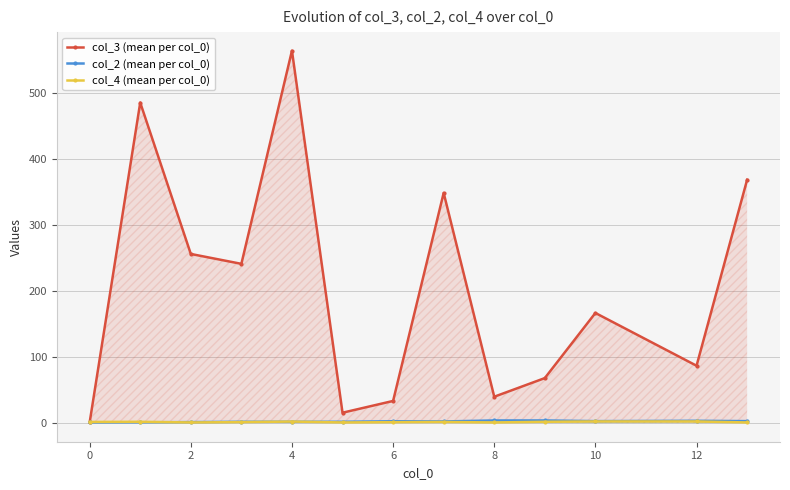

What is the difference between the maximum and minimum values in the col_2 (mean per col_0) series?

3.0